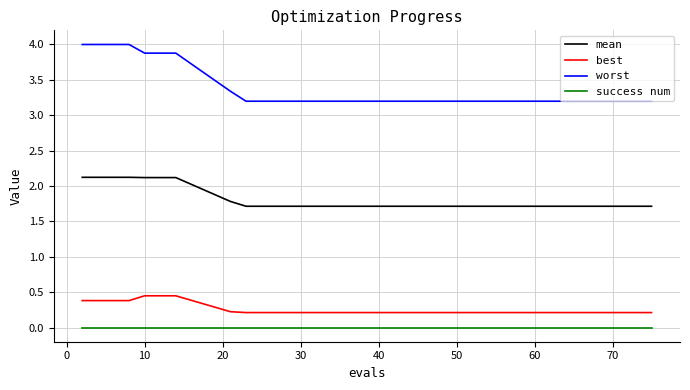

Which series has the largest total across all categories?

worst